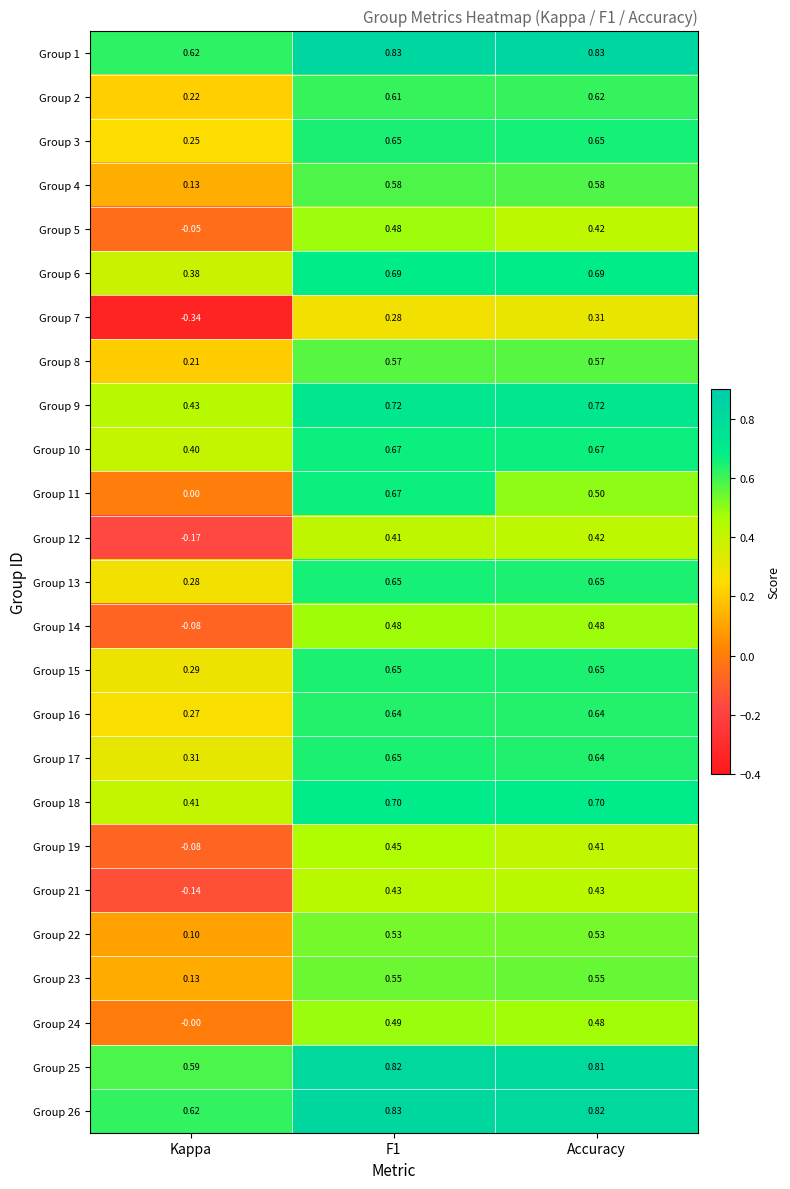

At which label does Group 26 reach its minimum?

Kappa